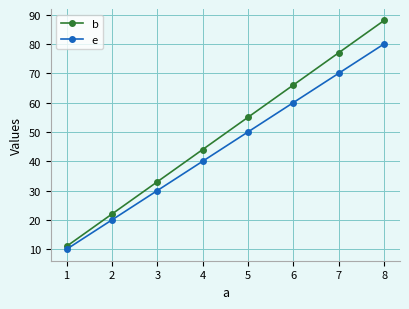

What value does the b series have at 3, to the nearest 10?

30